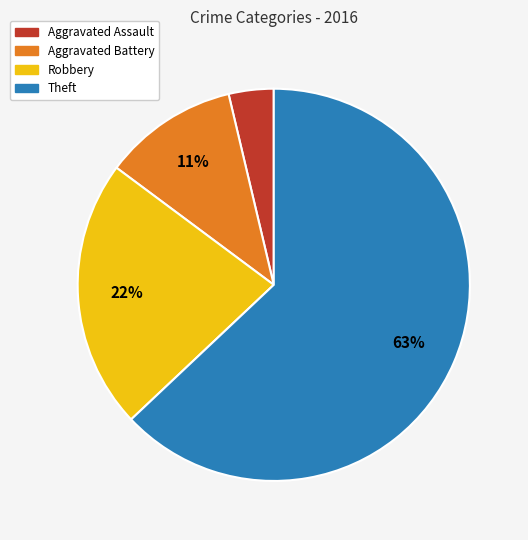

Rank the categories by value from lowest to highest.

Aggravated Assault, Aggravated Battery, Robbery, Theft